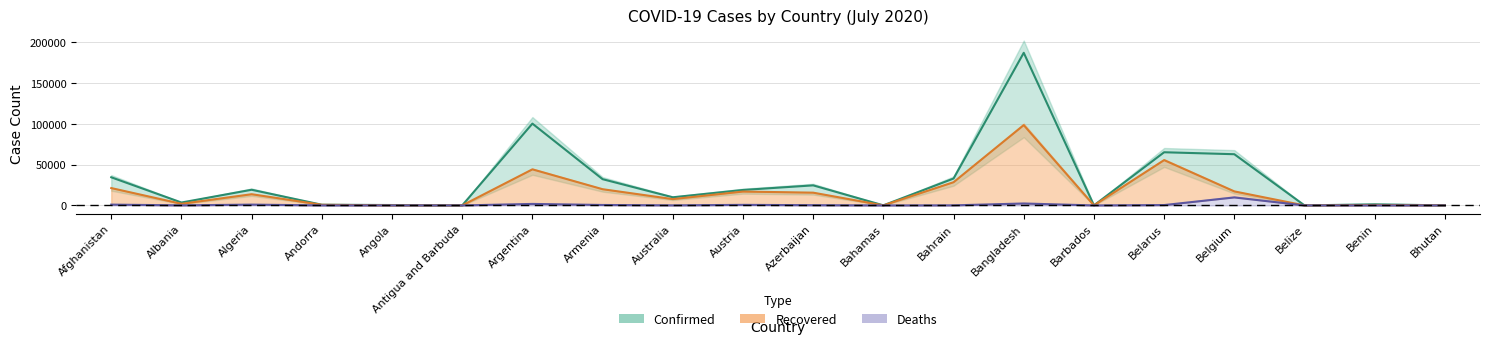

How many interior local valleys does the Recovered series have?

6